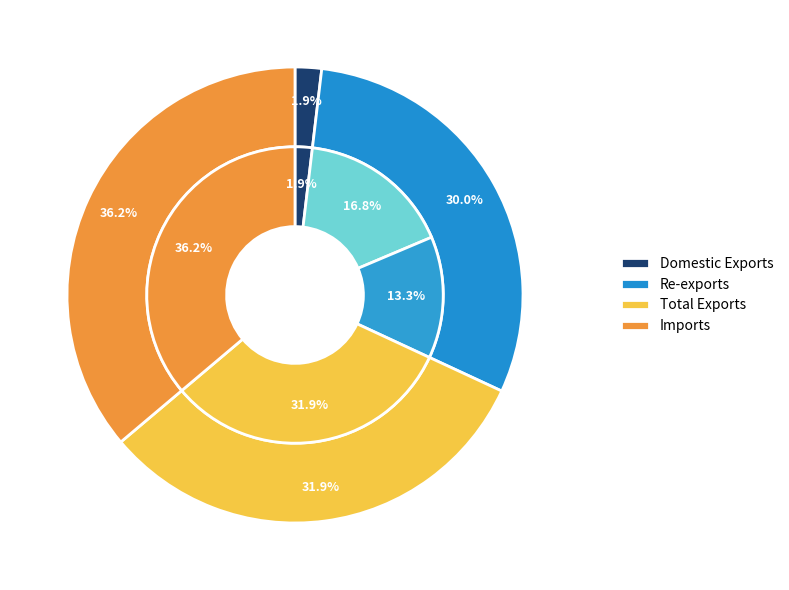

Which category has the biggest portion of the pie?

Imports